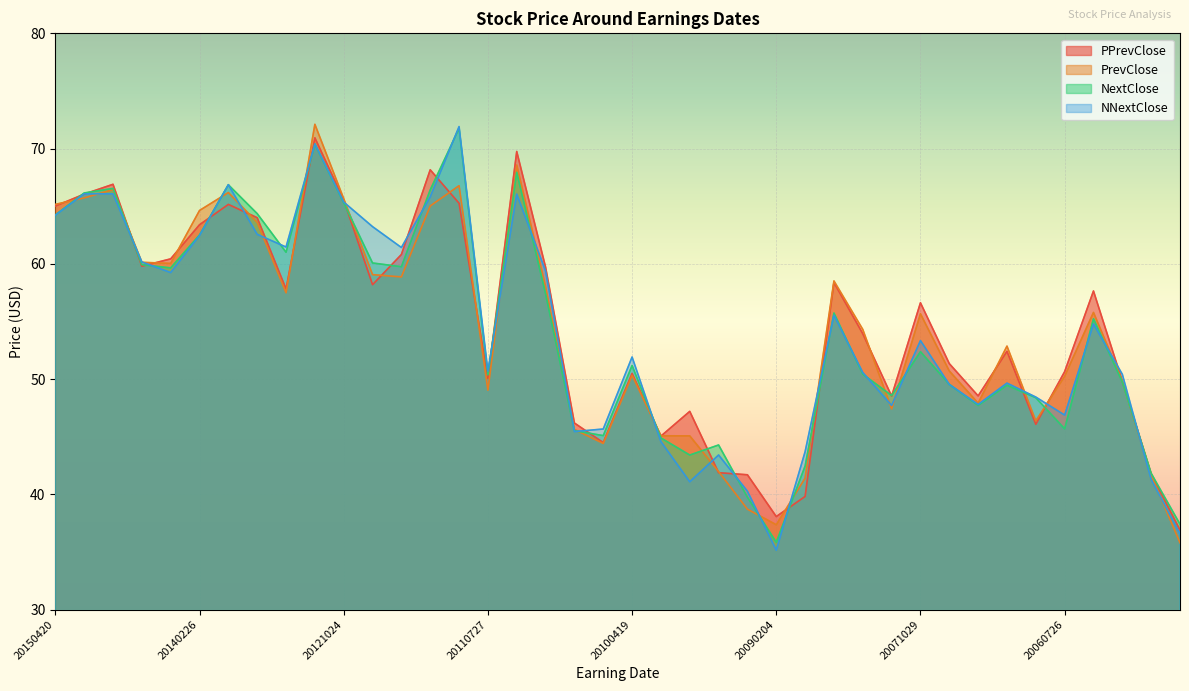

At which label does NNextClose reach its peak?

20111026